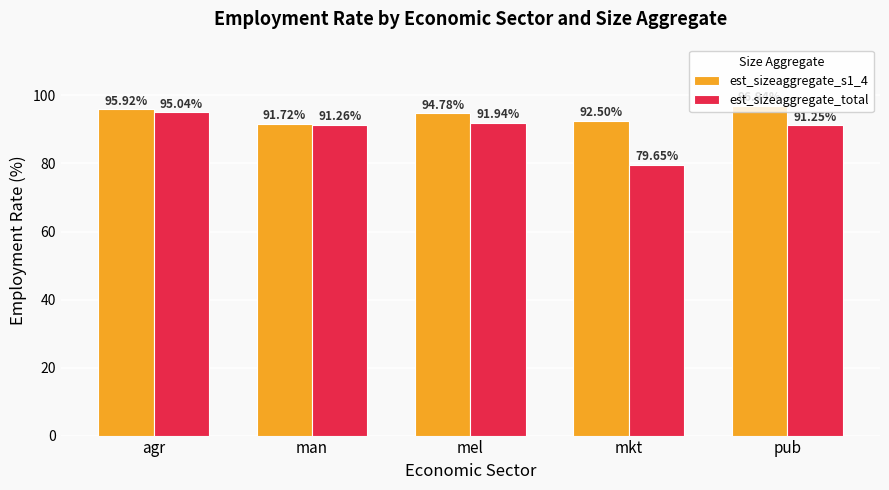

Which category has the highest value across all series?

pub